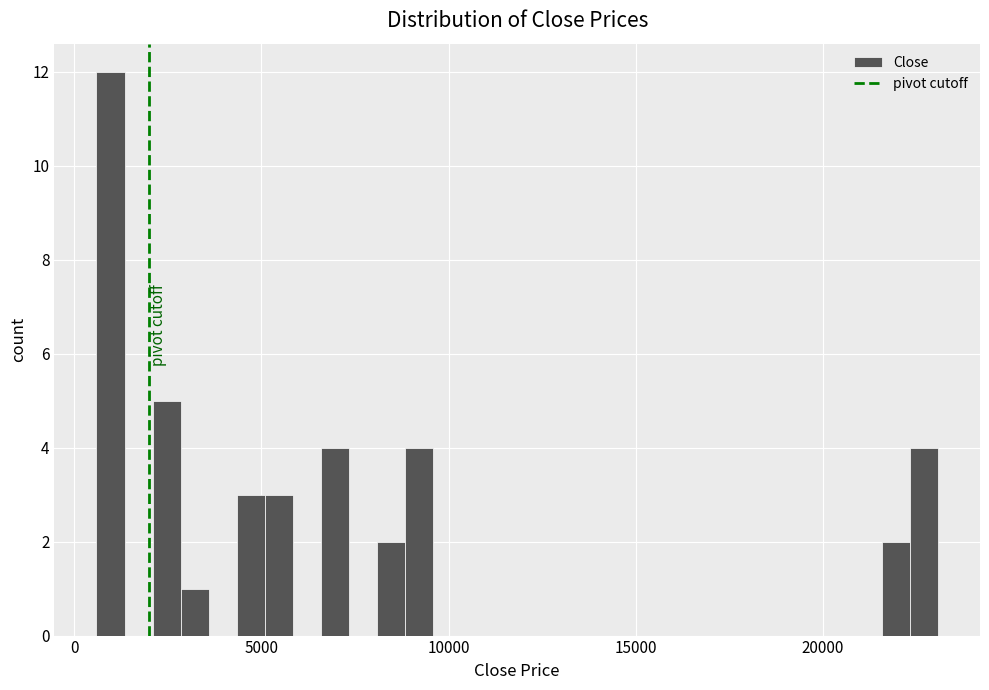

Around what value on the x-axis is the tallest bar? Give the approximate position of its centre, as read against the axis.

1000